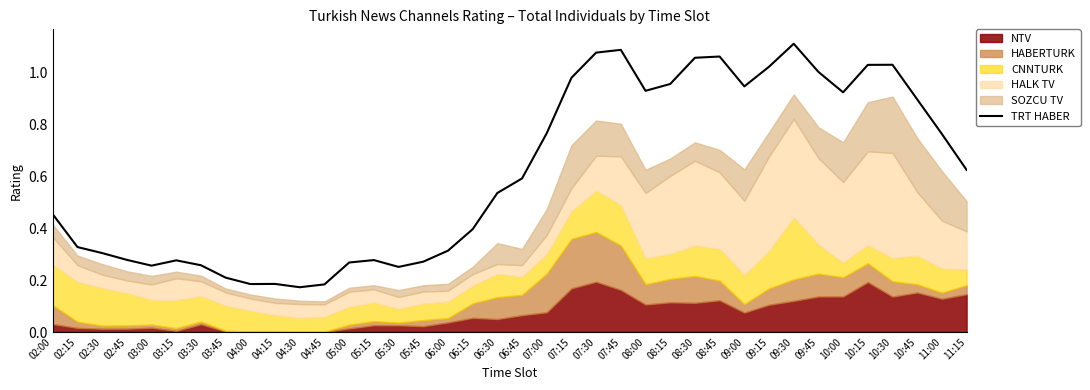

What is the difference between the maximum and minimum values?

0.9